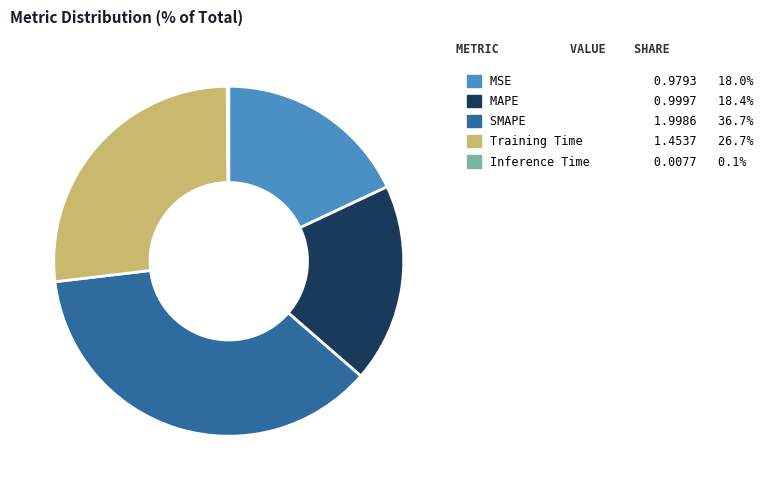

Is Training Time the majority of the pie?

No